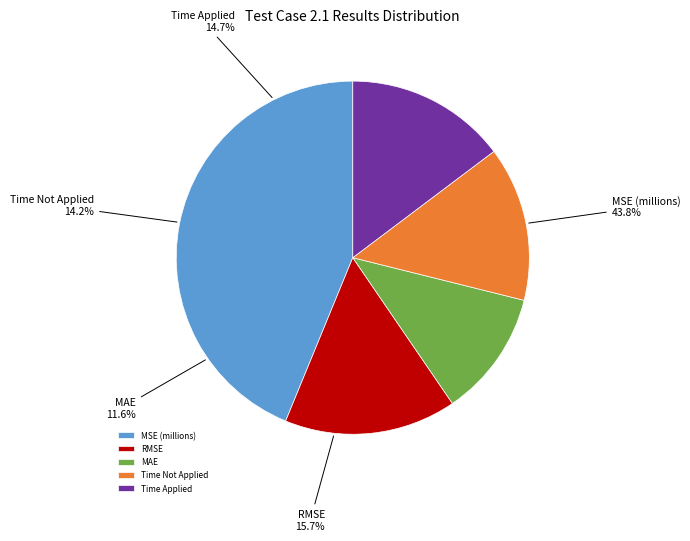

What is the change in value from MSE to Time Applied (s)?

-7732710.5